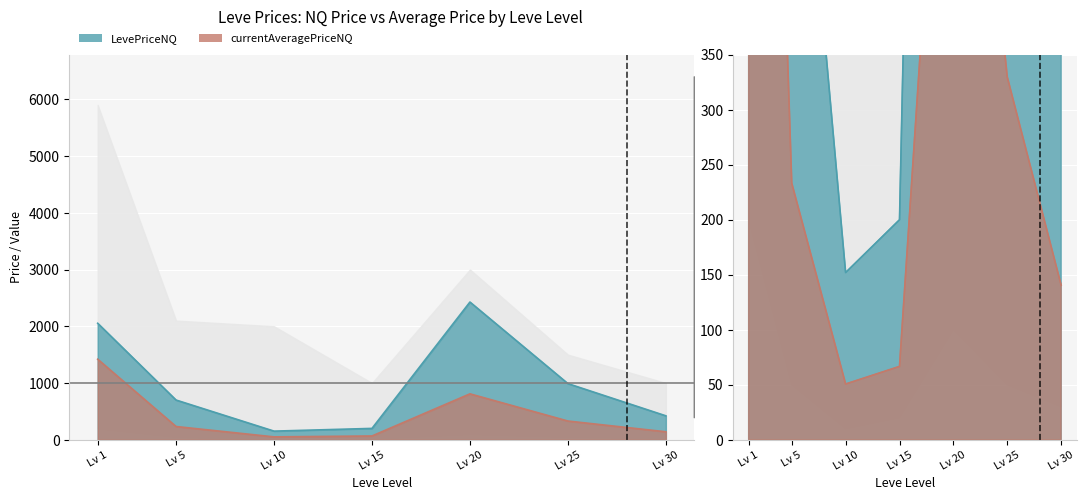

List the series in order of their overall mean, highest first.

LevePriceNQ, currentAveragePriceNQ